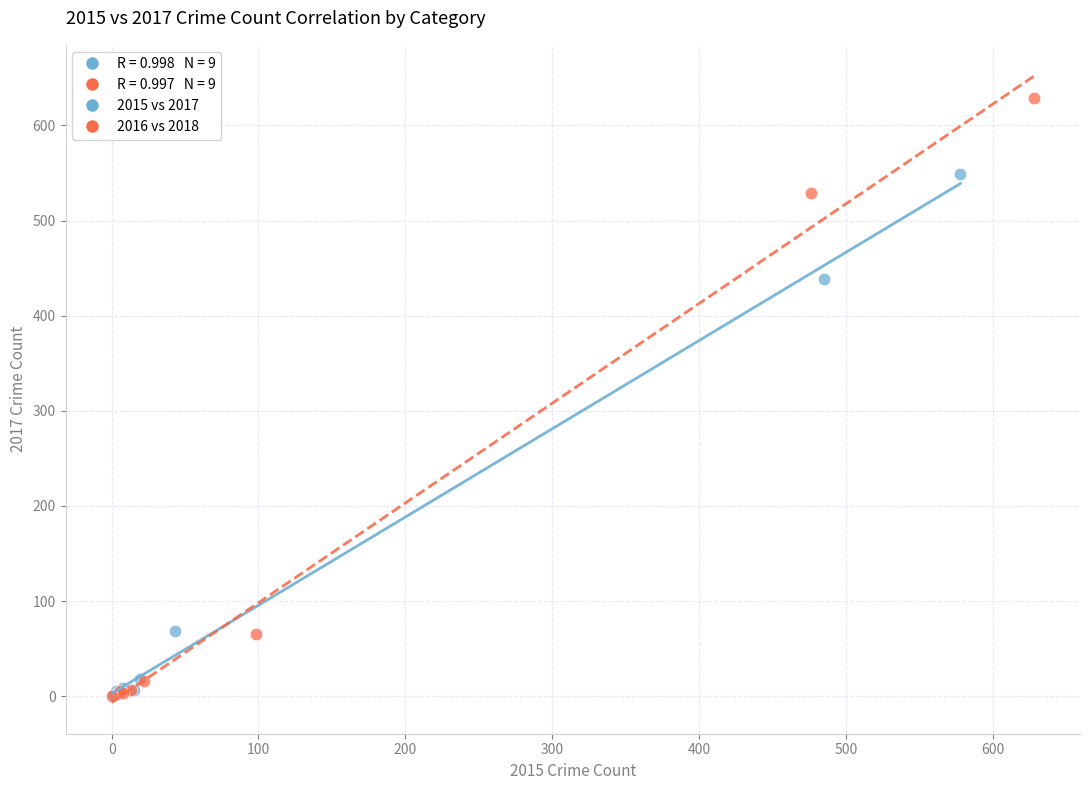

Which series reaches the maximum Y coordinate?

2016 vs 2018